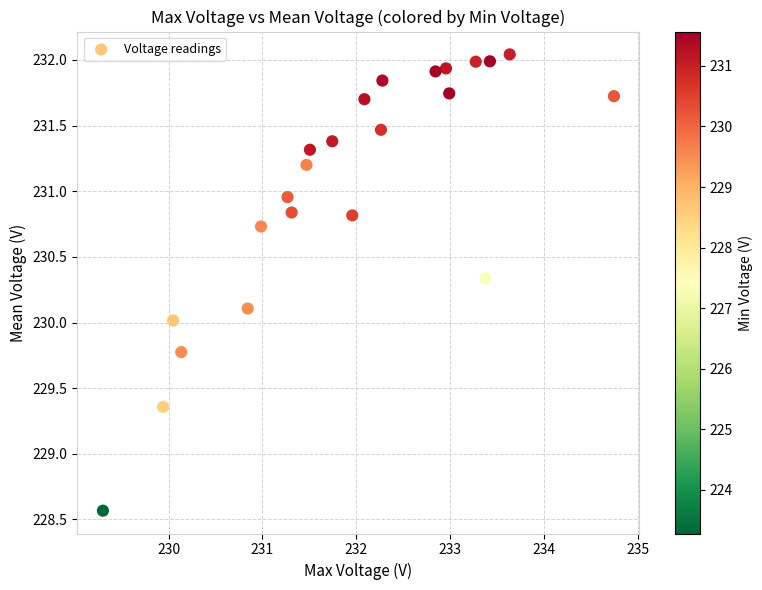

What is the range of X values (max minus min)?

5.4